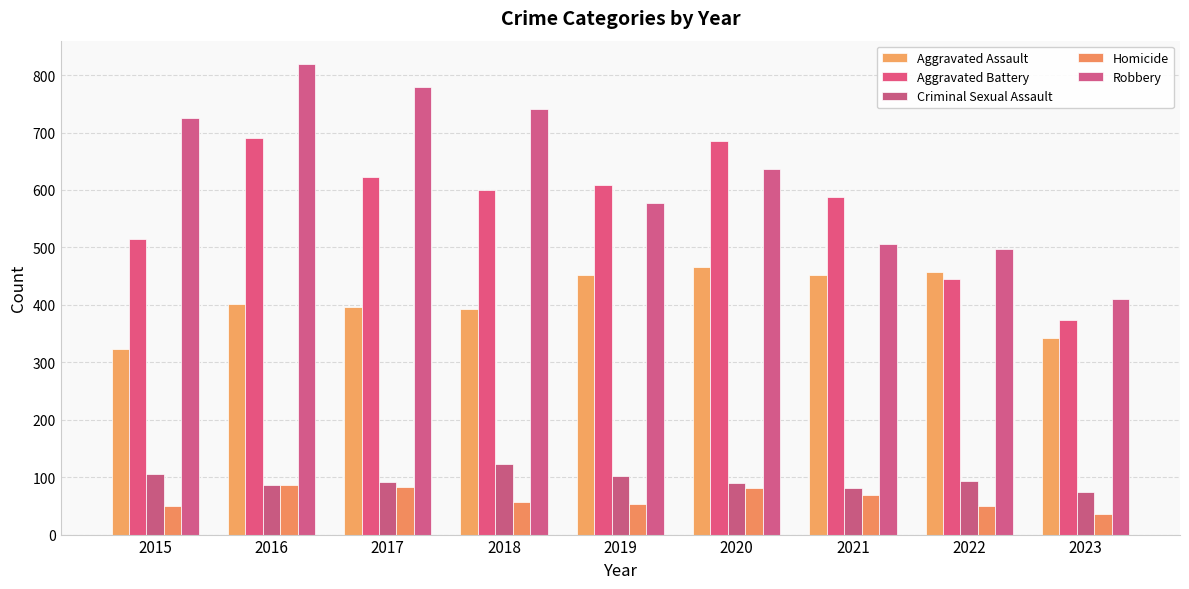

Does the chart contain any negative values?

No